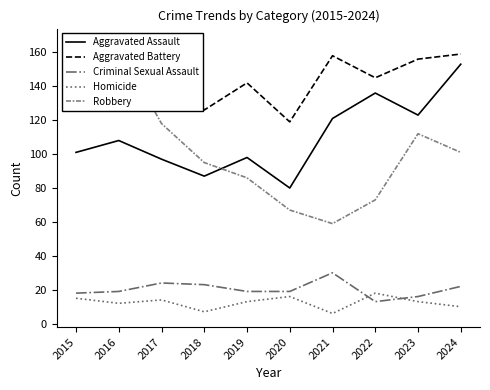

What is the spread (max minus min) of values at 2017?

152